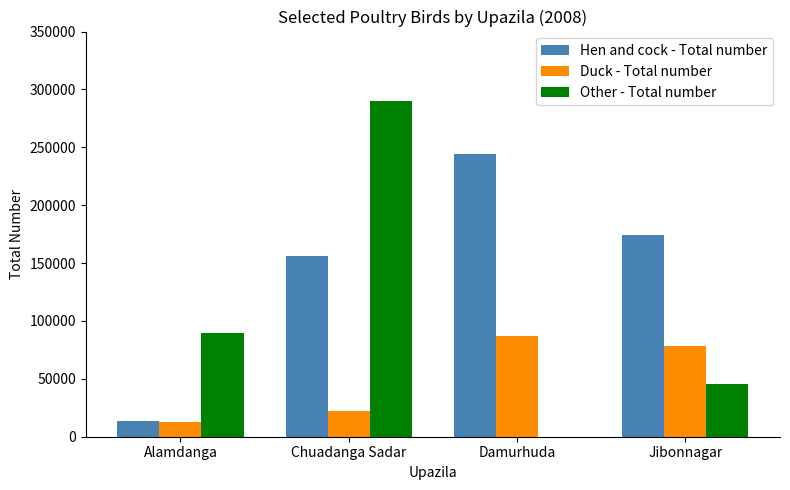

What is the sum of all Duck - Total number values?

200863